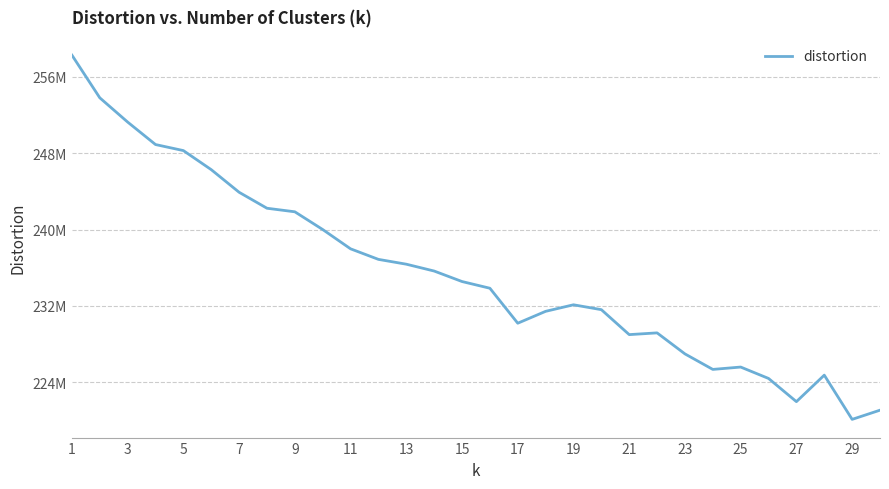

True or false: there are more than 2 points higher than both neighbors.

True